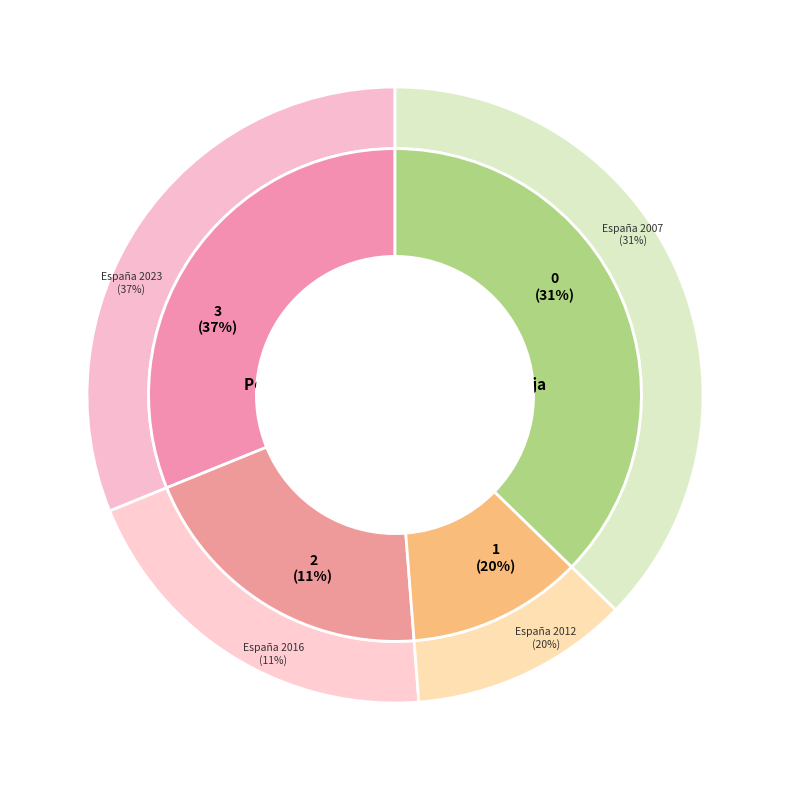

How many segments does this pie chart have?

4